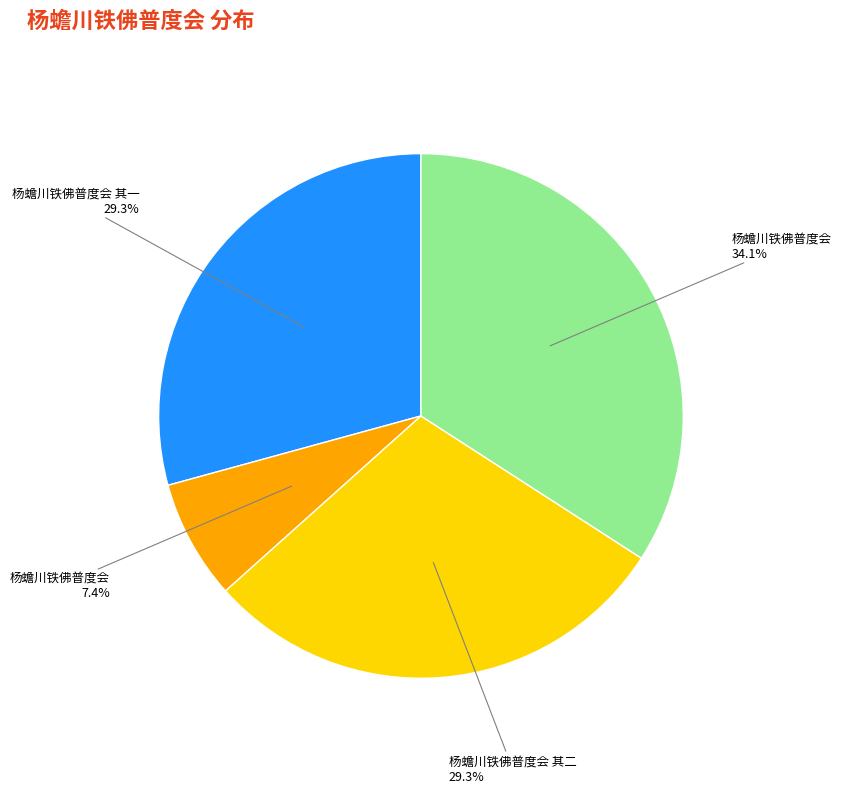

Does any single category account for the majority?

No